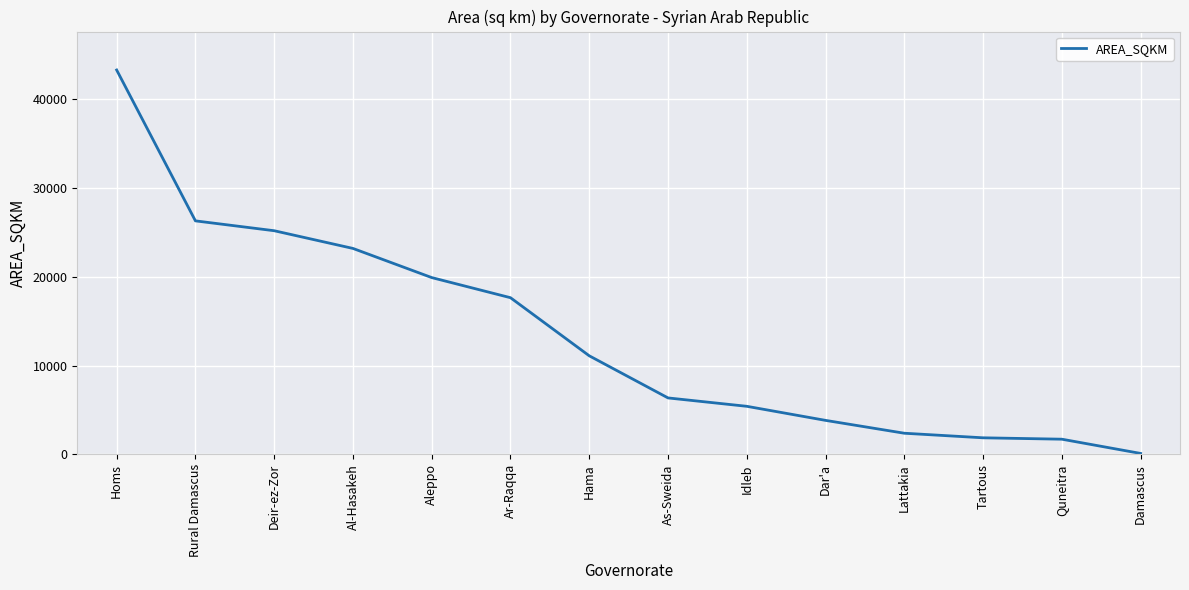

Does the chart display data point markers on the line(s)?

No